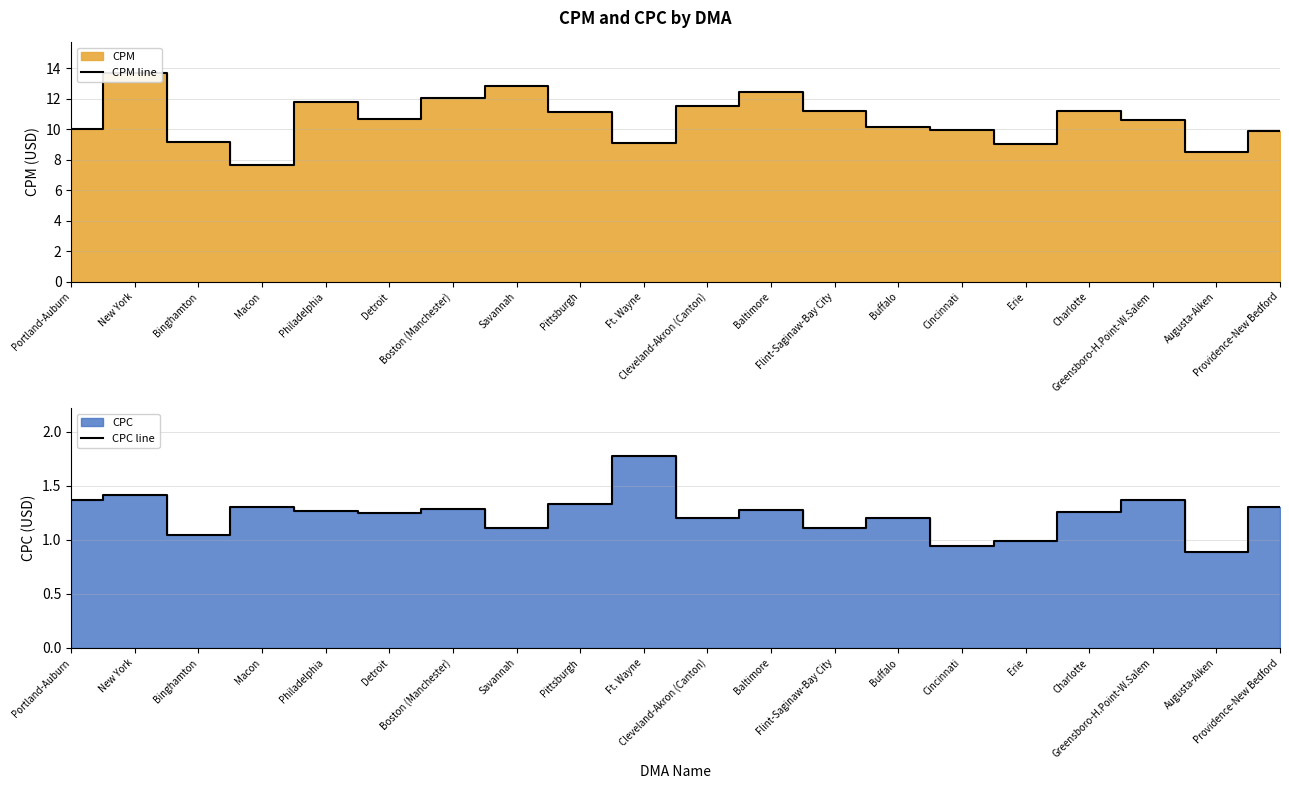

Reading left to right, what are all the values shown in this chart?

CPM line: Portland-Auburn=10.0	New York=13.7	Binghamton=9.2	Macon=7.7	Philadelphia=11.8	Detroit=10.7	Boston (Manchester)=12.0	Savannah=12.8	Pittsburgh=11.1	Ft. Wayne=9.1	Cleveland-Akron (Canton)=11.5	Baltimore=12.4	Flint-Saginaw-Bay City=11.2	Buffalo=10.1	Cincinnati=10.0	Erie=9.0	Charlotte=11.2	Greensboro-H.Point-W.Salem=10.6	Augusta-Aiken=8.5	Providence-New Bedford=9.9
CPC line: Portland-Auburn=1.4	New York=1.4	Binghamton=1.0	Macon=1.3	Philadelphia=1.3	Detroit=1.2	Boston (Manchester)=1.3	Savannah=1.1	Pittsburgh=1.3	Ft. Wayne=1.8	Cleveland-Akron (Canton)=1.2	Baltimore=1.3	Flint-Saginaw-Bay City=1.1	Buffalo=1.2	Cincinnati=0.9	Erie=1.0	Charlotte=1.3	Greensboro-H.Point-W.Salem=1.4	Augusta-Aiken=0.9	Providence-New Bedford=1.3